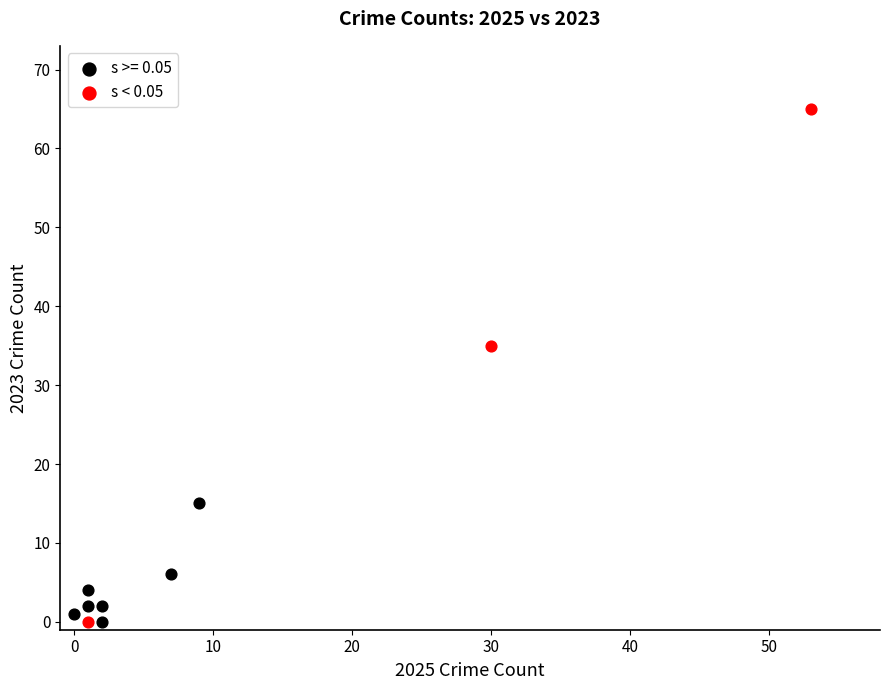

Which series reaches the maximum Y coordinate?

s < 0.05